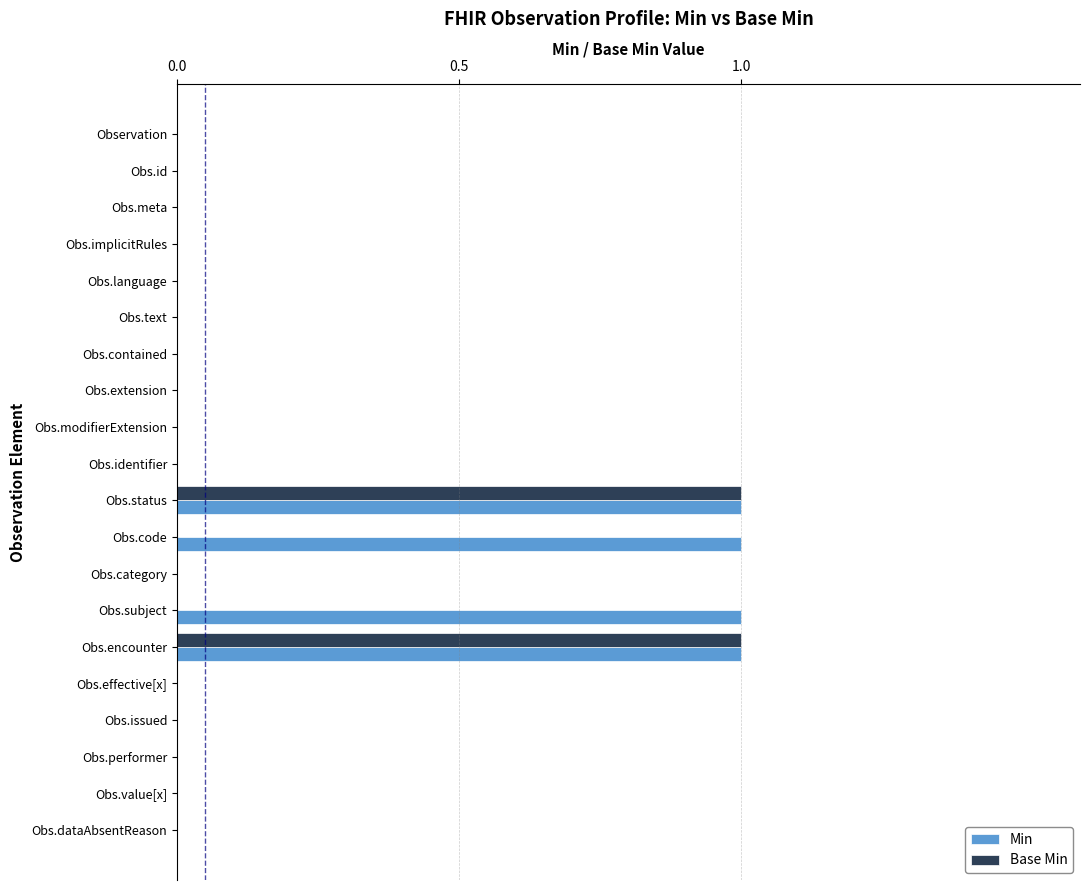

The Min series shows 0 at Obs.modifierExtension. True or false?

True